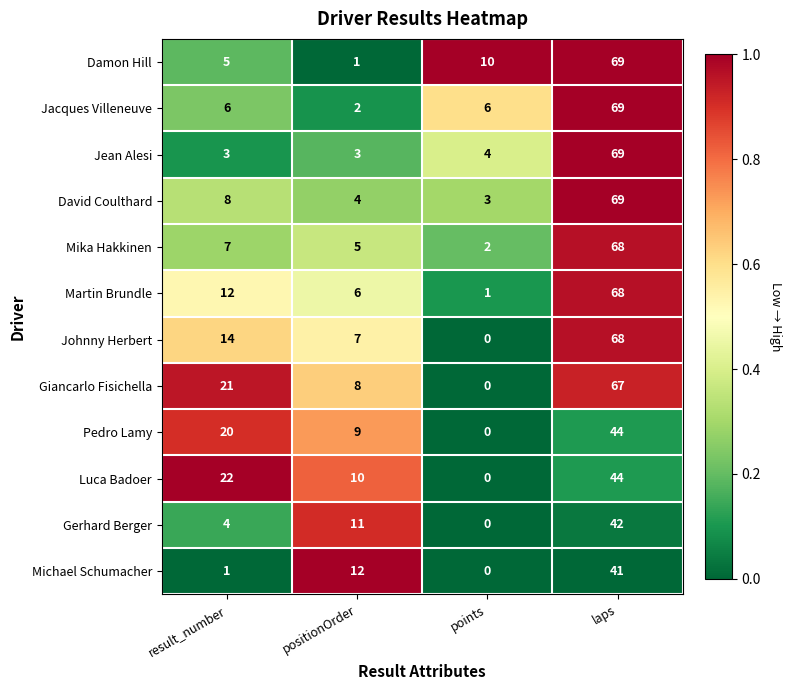

How many data points in Pedro Lamy are less than 20?

2